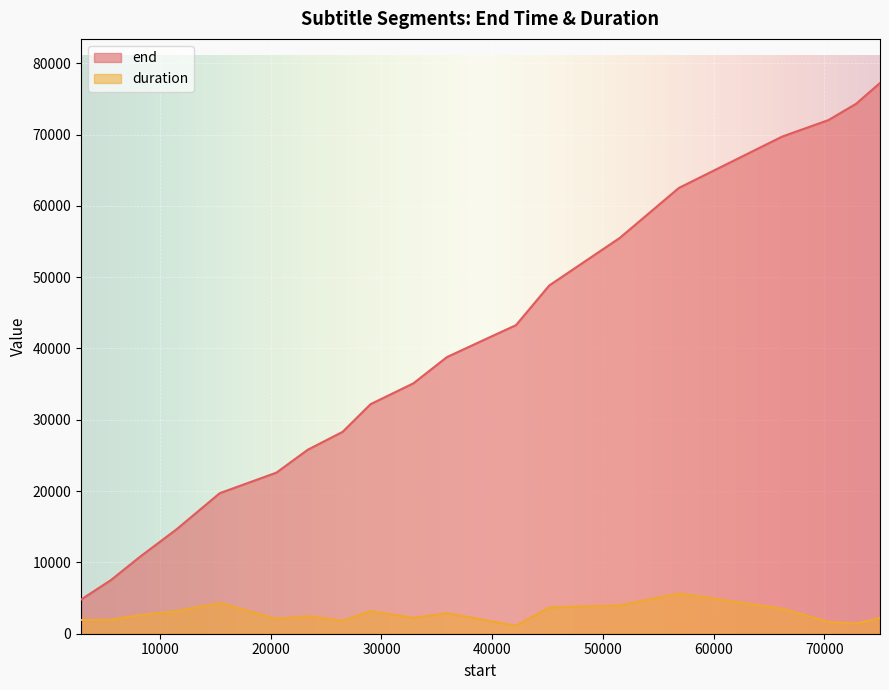

At which label is end closest to 41010?

39520